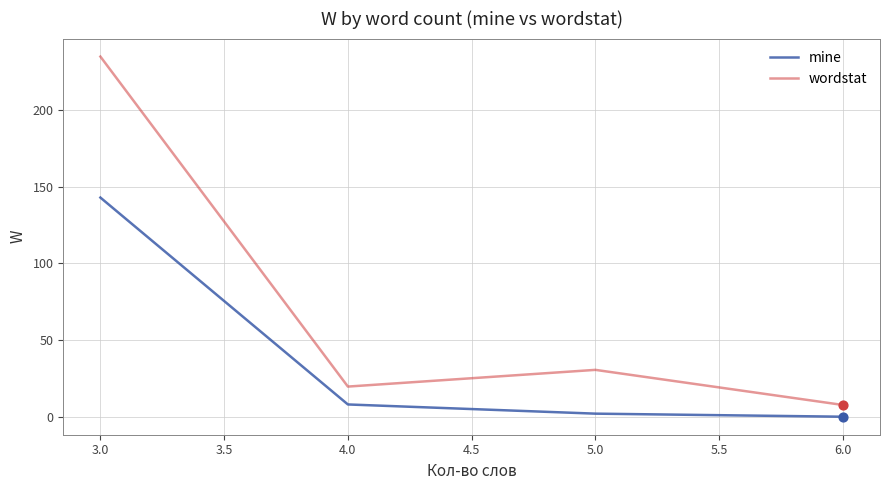

At how many categories does at least one series exceed 156?

1